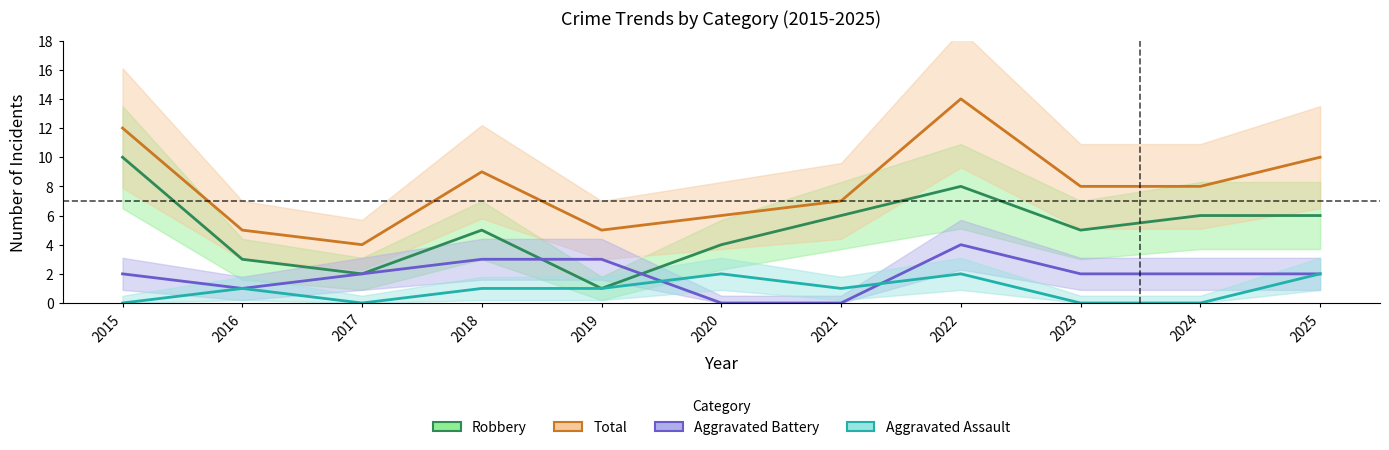

List the labels in order of Robbery value, largest first.

2015, 2022, 2021, 2024, 2025, 2018, 2023, 2020, 2016, 2017, 2019